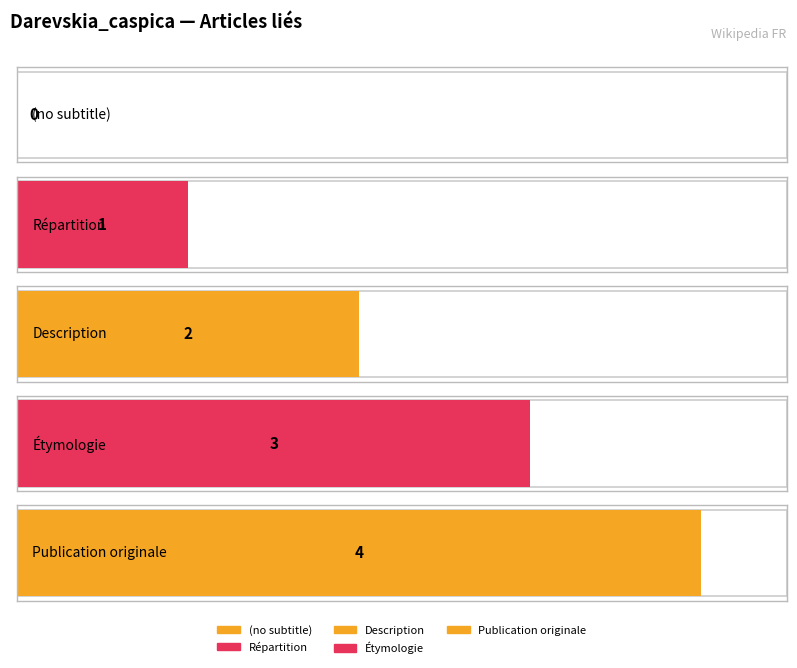

Approximately how many times larger is the value at Publication originale compared to Répartition?

4.0